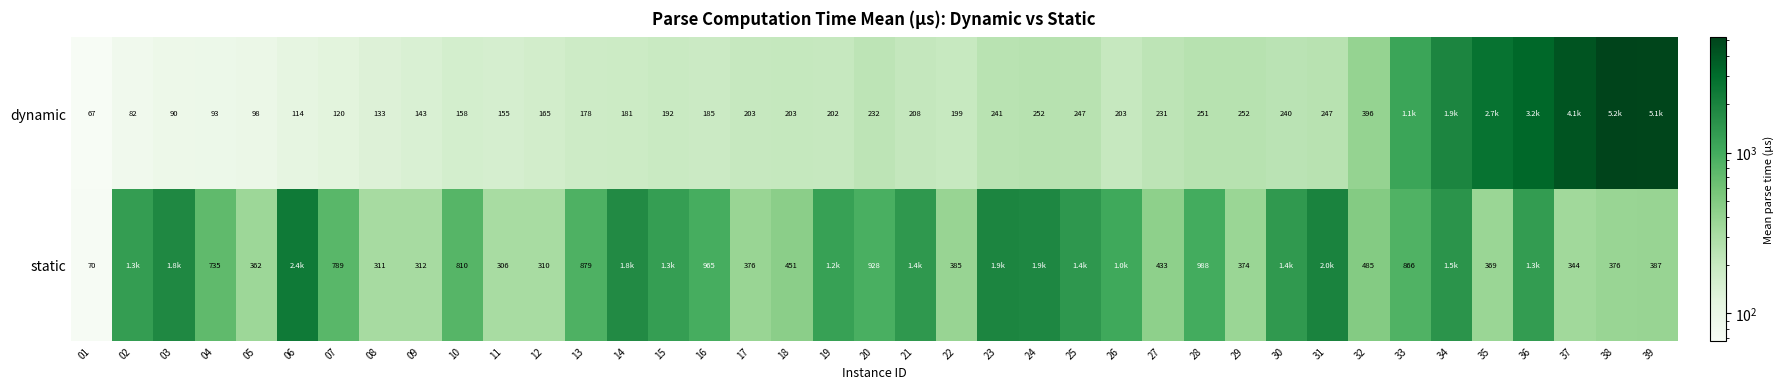

Which series changed the most between 05 and 11?

dynamic